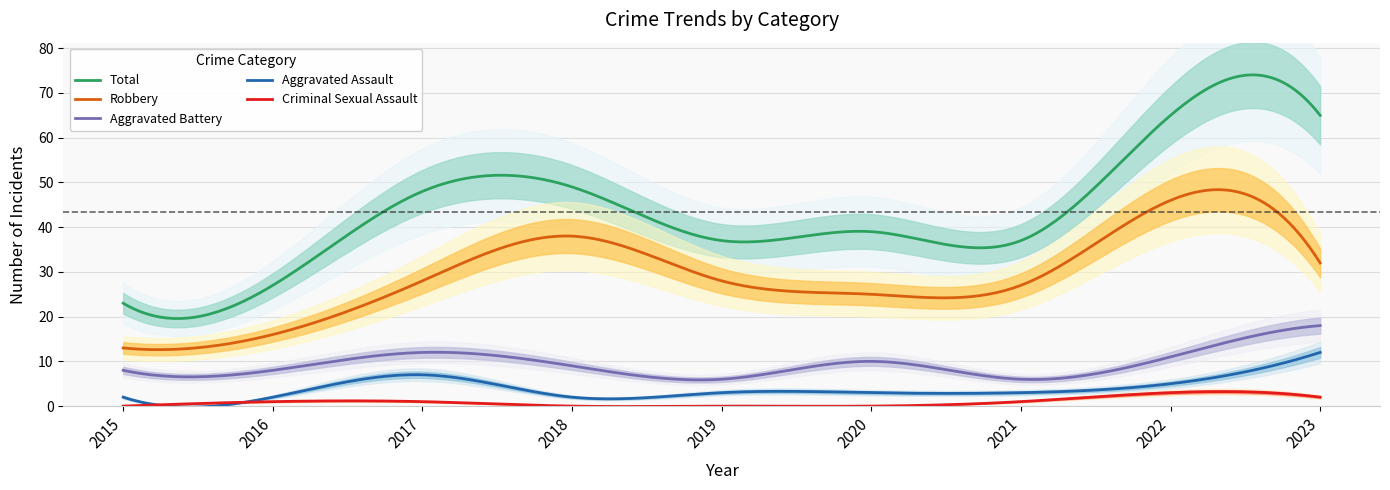

Which series has the widest spread of values?

Total